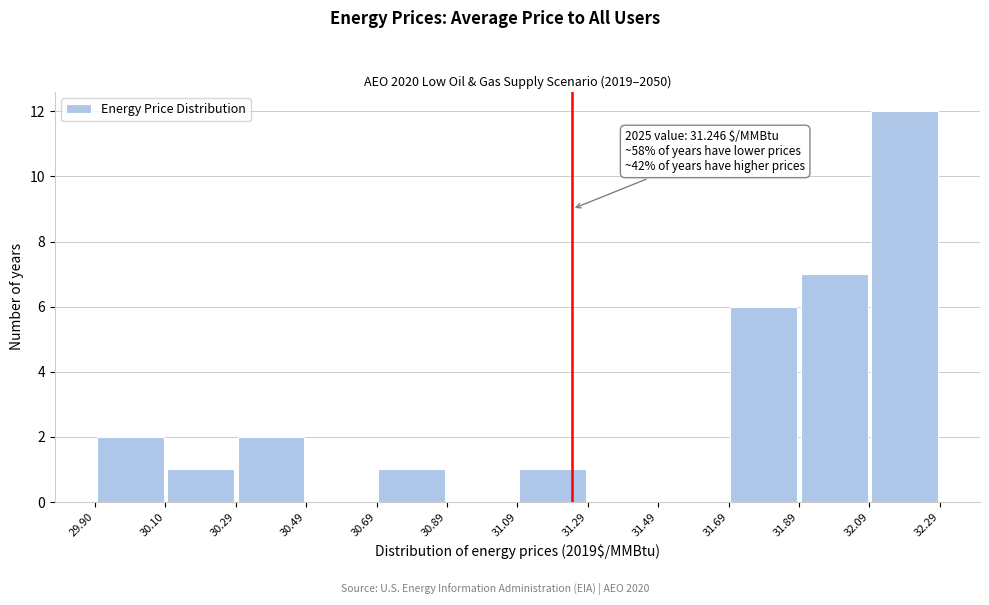

Which range on the x-axis has the tallest bar?

32.09 to 32.29